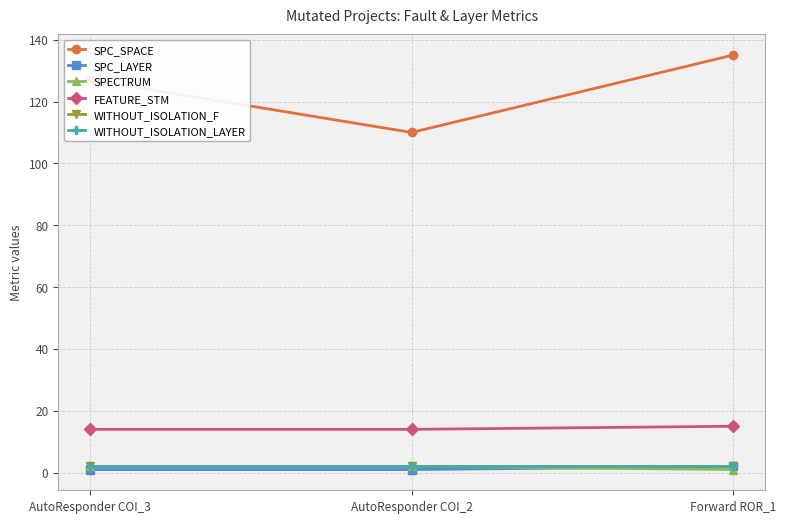

What is the label of the 1st point from the right?

Forward ROR_1